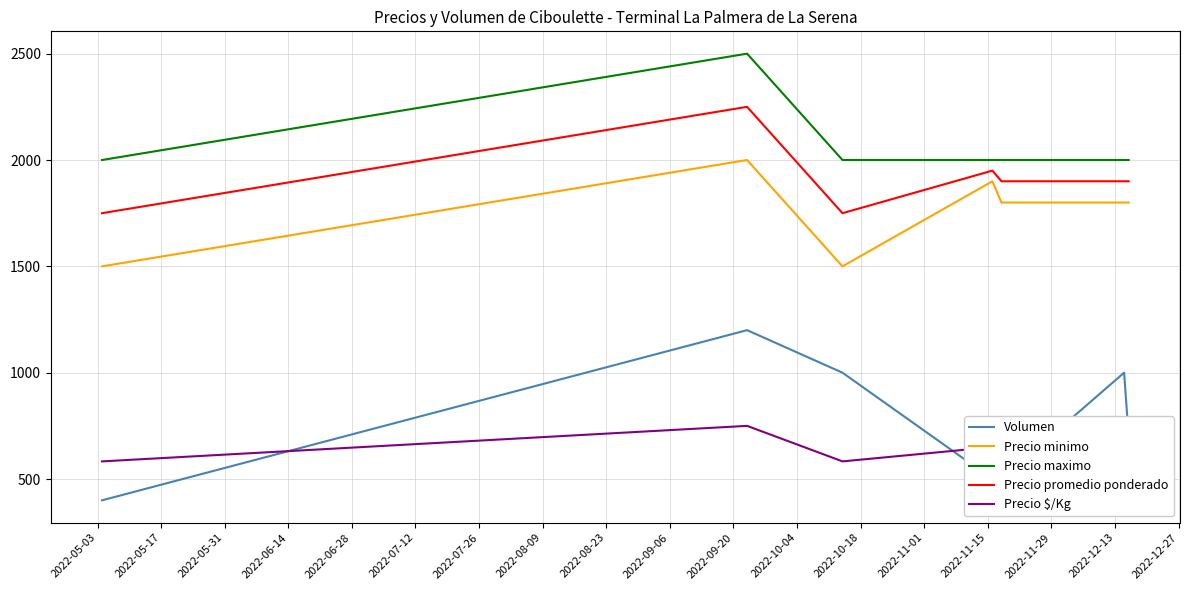

Which series has the largest total across all categories?

Precio maximo